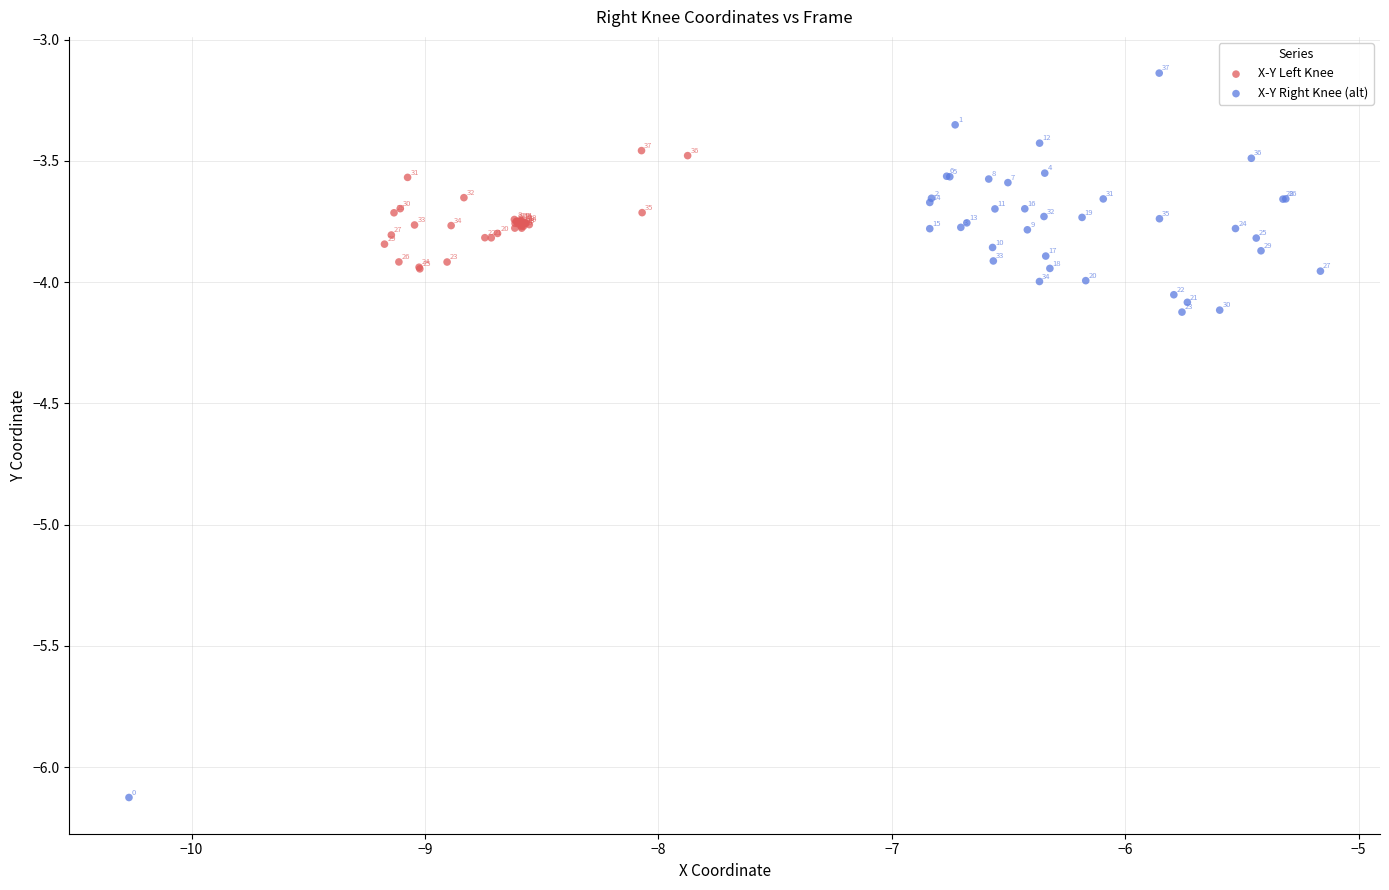

Which series reaches the maximum Y coordinate?

X-Y Right Knee (alt)